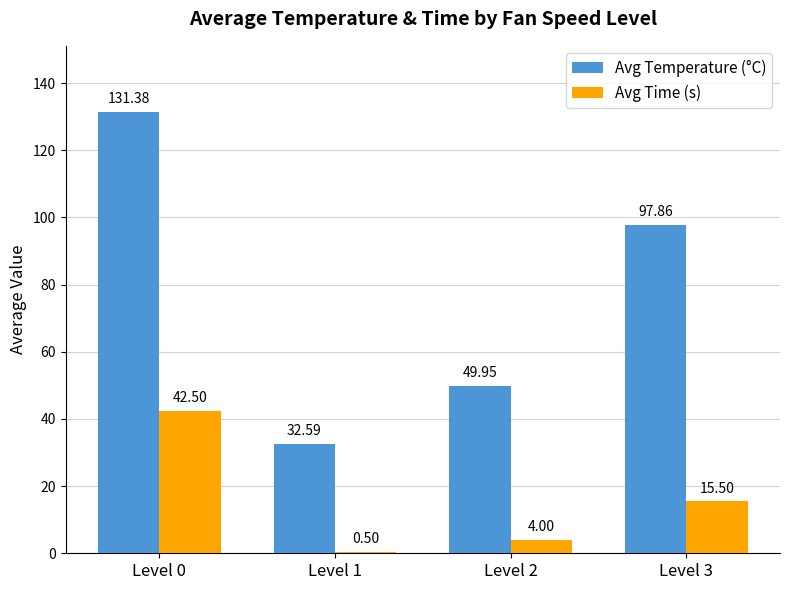

What is the spread (max minus min) of values at Level 0?

88.9